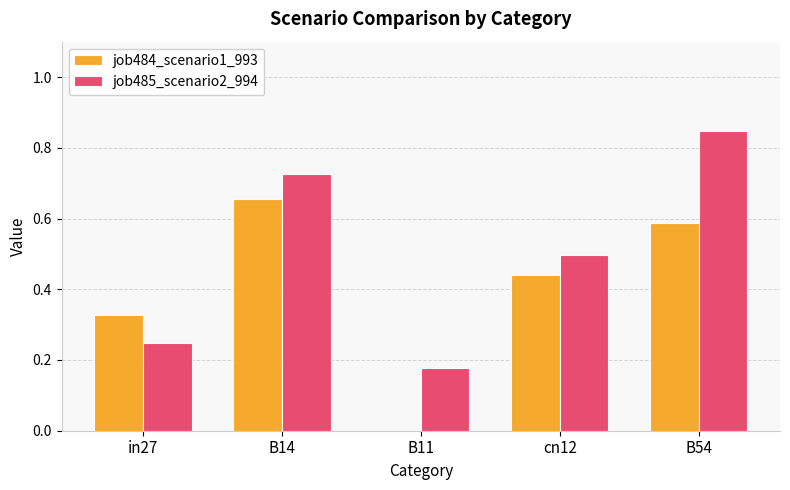

Which series has the largest total across all categories?

job485_scenario2_994